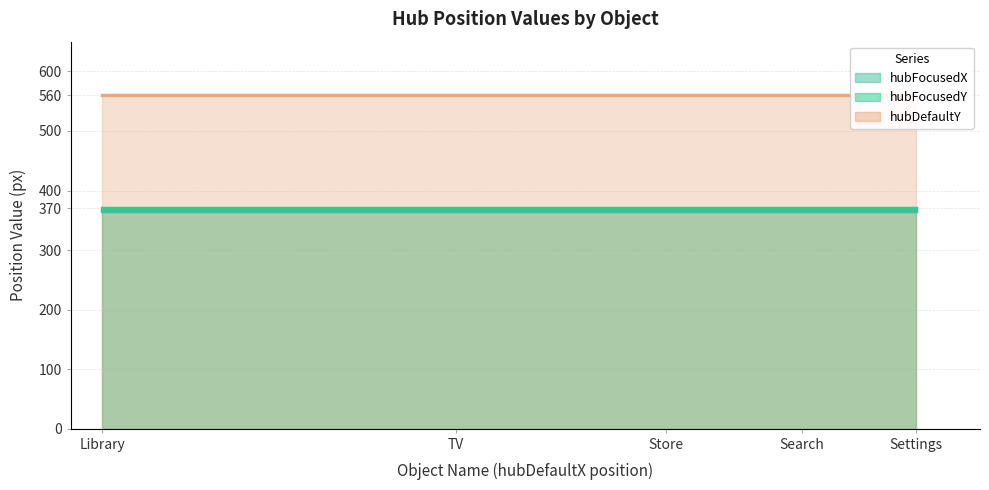

Does the chart have visible grid lines?

Yes